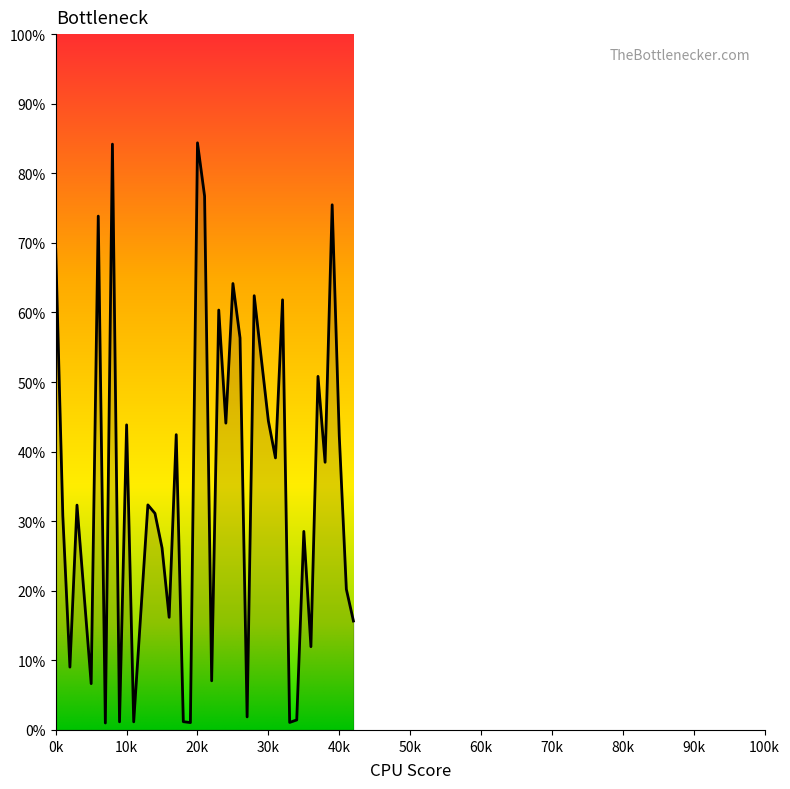

What is the average value?

34.8